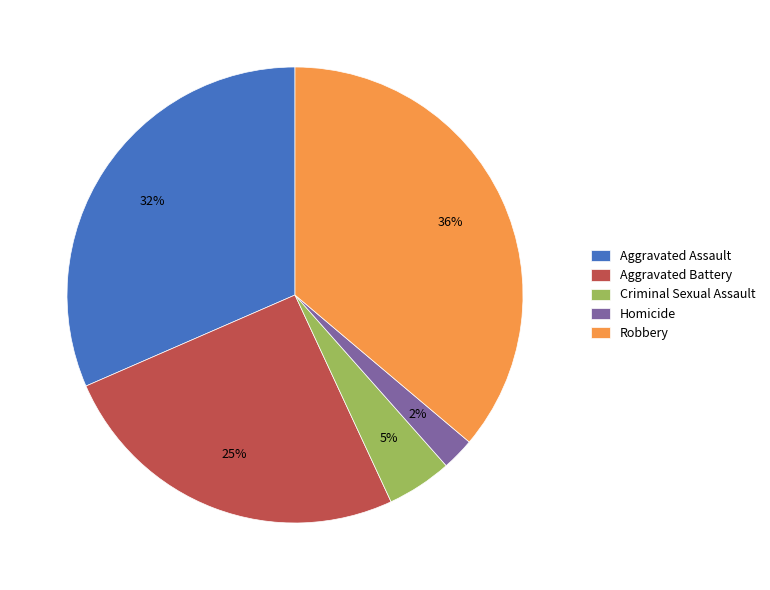

To the nearest percent, what is the average slice percentage?

20%